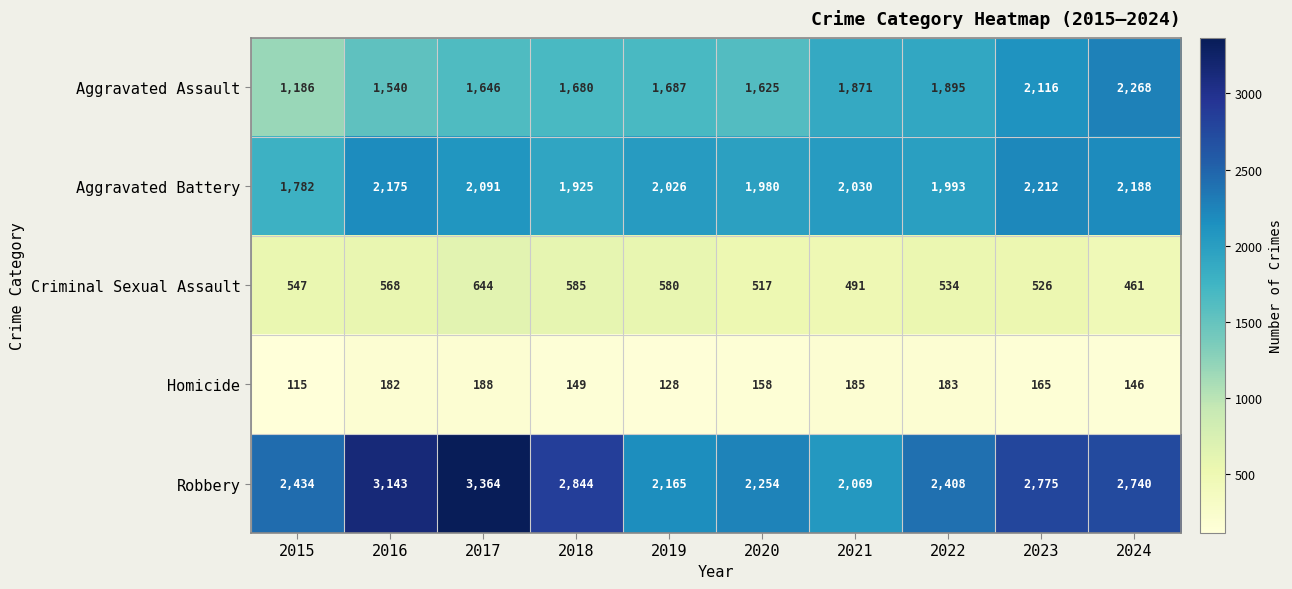

At which category is the sum across all series the highest?

2017